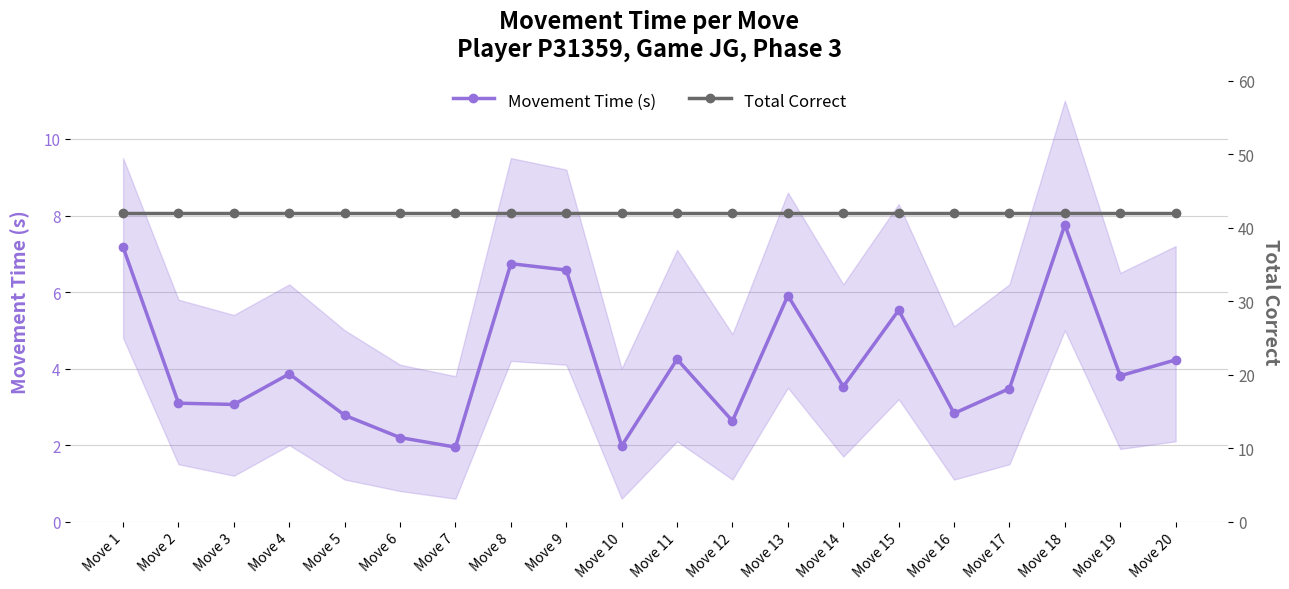

True or false: Total Correct has more than 2 interior local peaks.

False